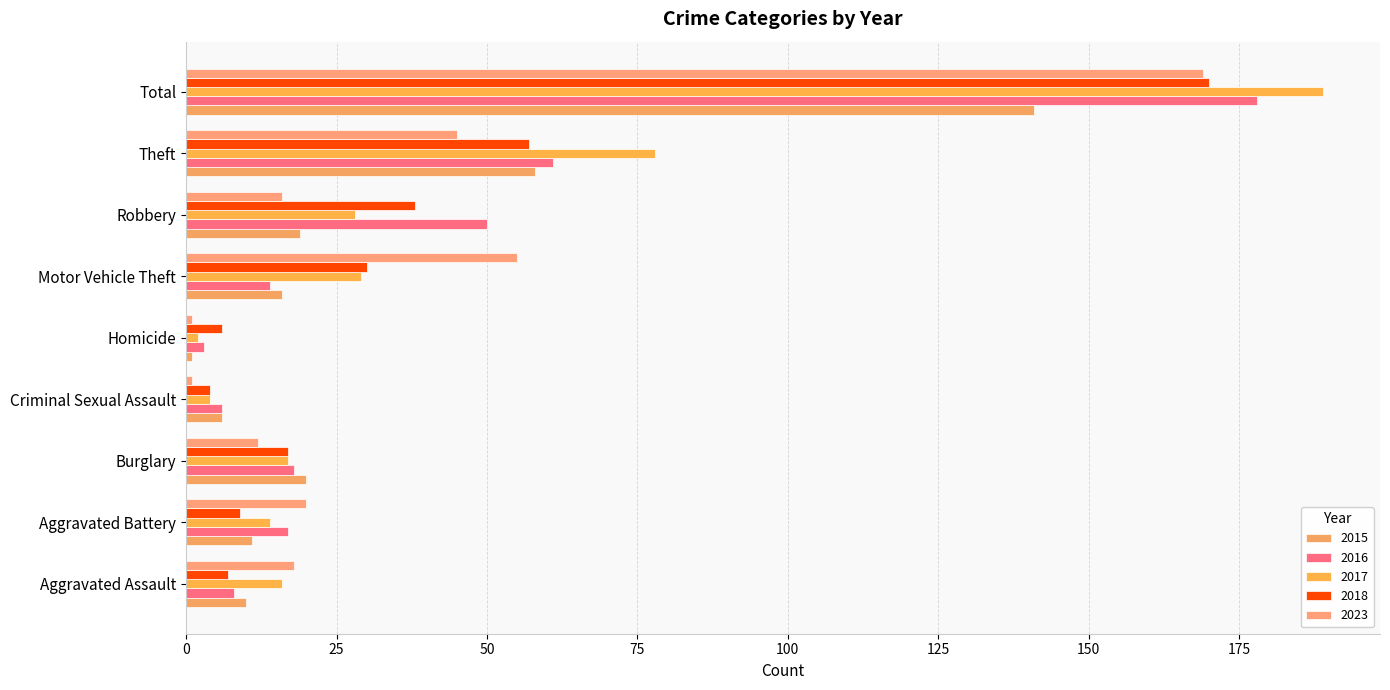

What are all the series names shown in the legend?

2015, 2016, 2017, 2018, 2023